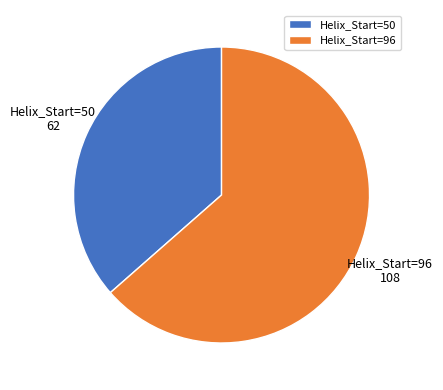

Which slice represents more than half of the pie?

Helix_Start=96